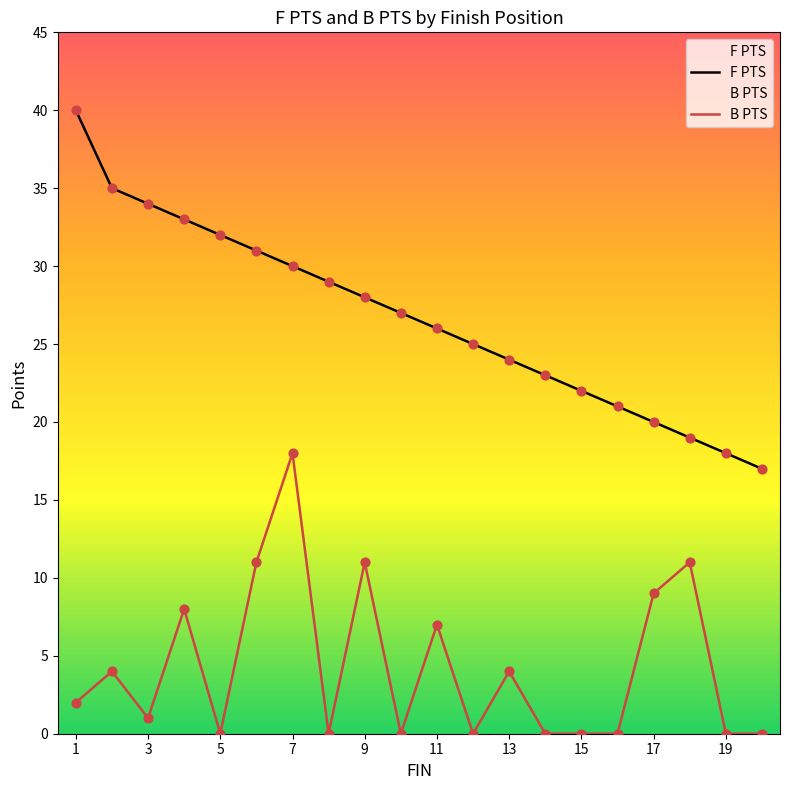

Which series has the largest Y range (max minus min)?

F PTS